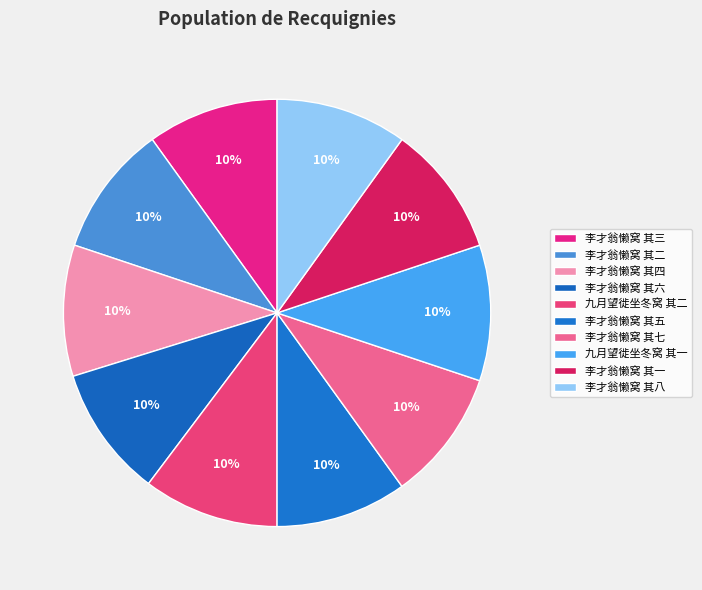

Is there a majority slice in this chart?

No